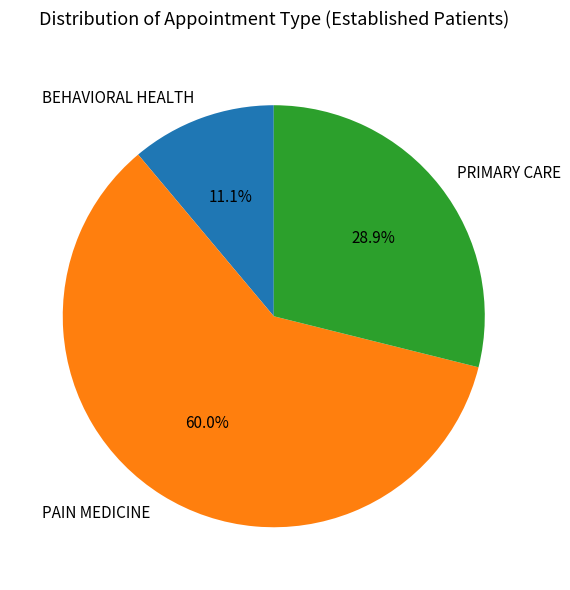

Is there a majority slice in this chart?

Yes